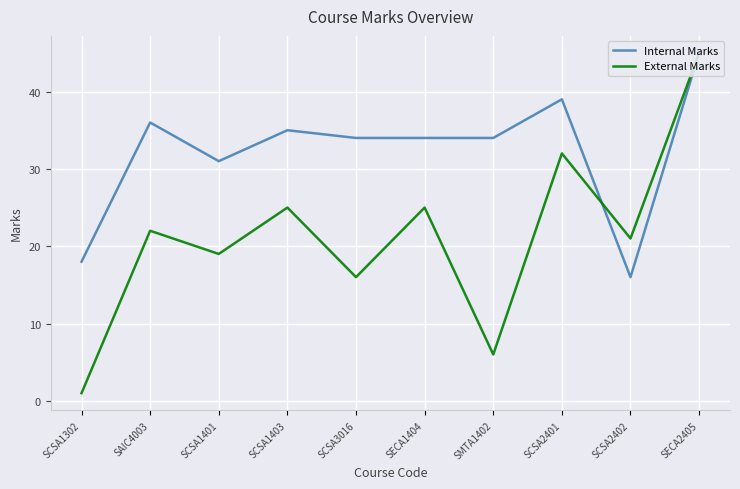

At how many categories does at least one series exceed 36?

2